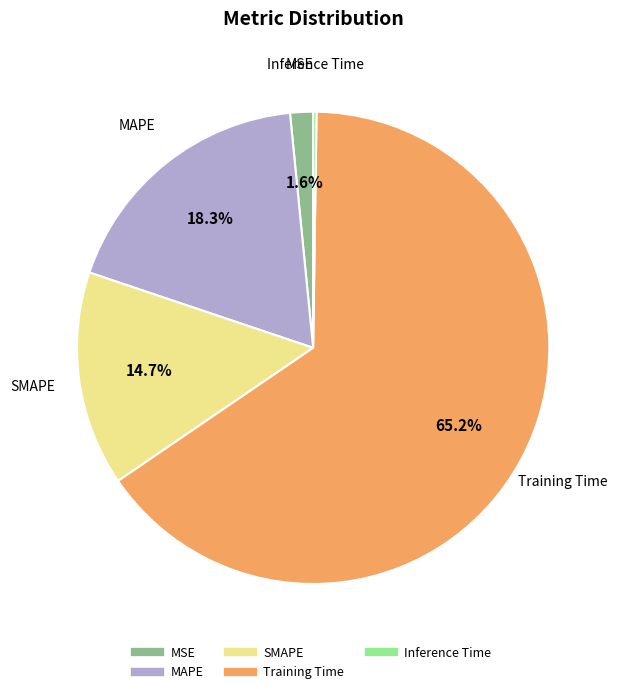

Which category has the biggest portion of the pie?

Training Time